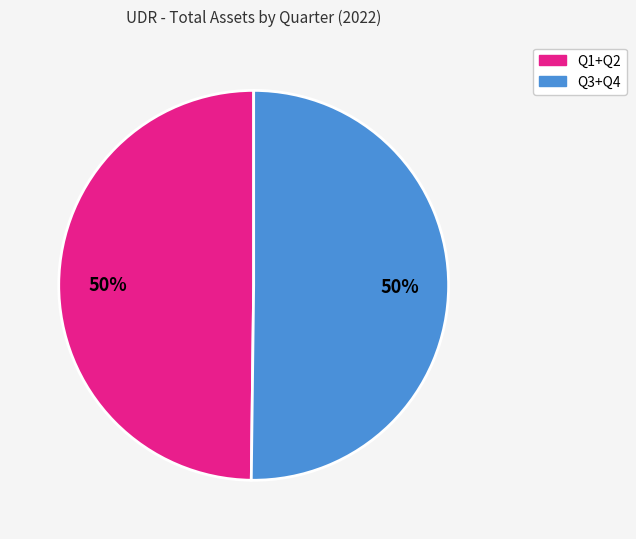

To the nearest percent, what is the average slice percentage?

50%